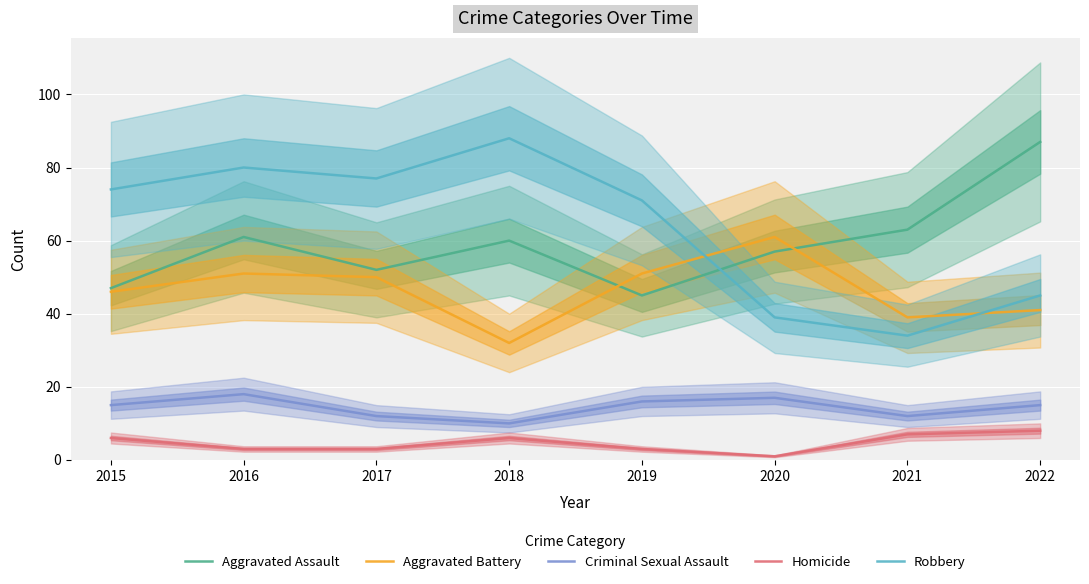

Where does the Aggravated Battery series first go above 50?

2016